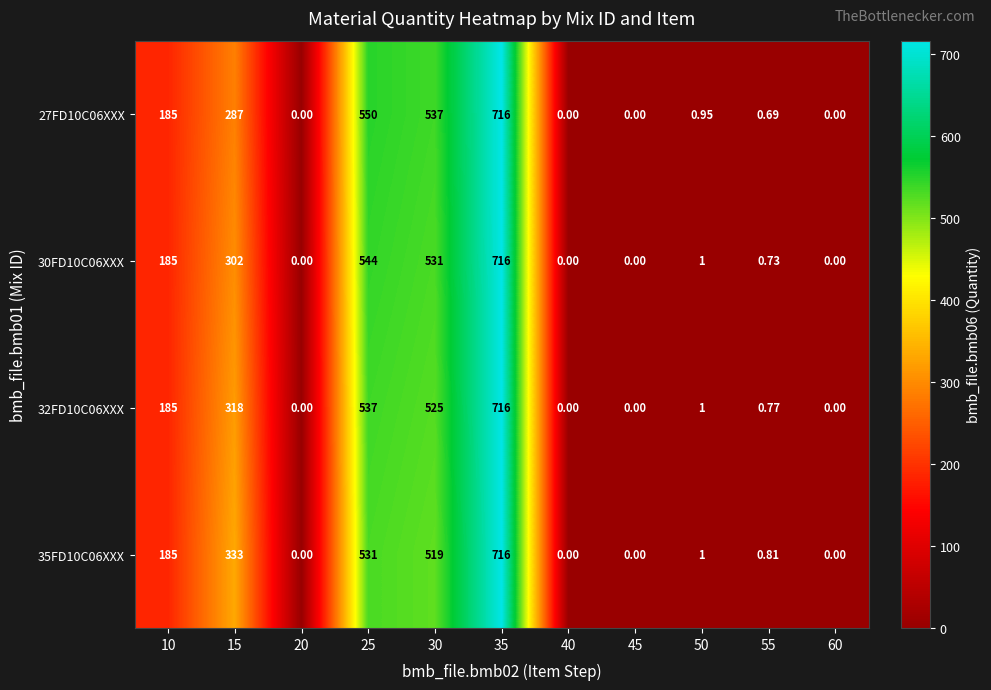

Is the value of 35FD10C06XXX at 50 greater than the value of 30FD10C06XXX at 35?

No